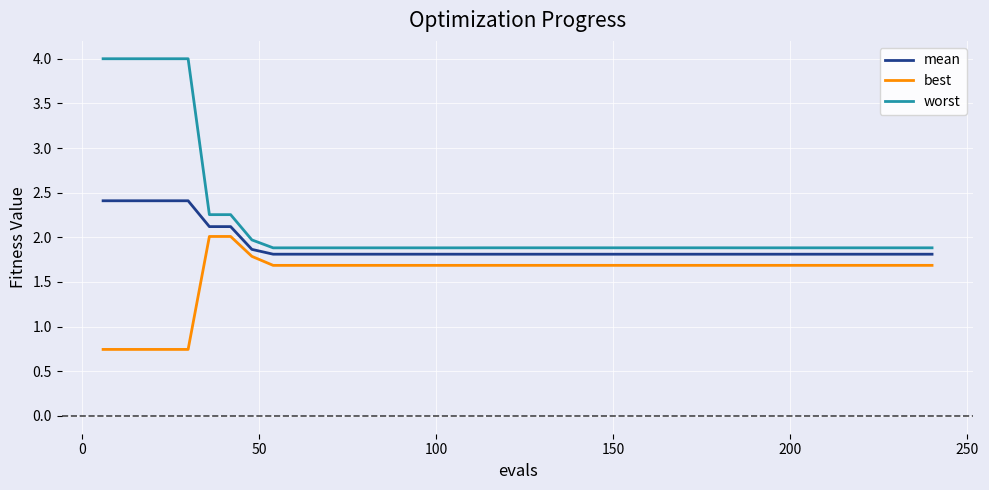

True or false: worst and best intersect in this chart.

False